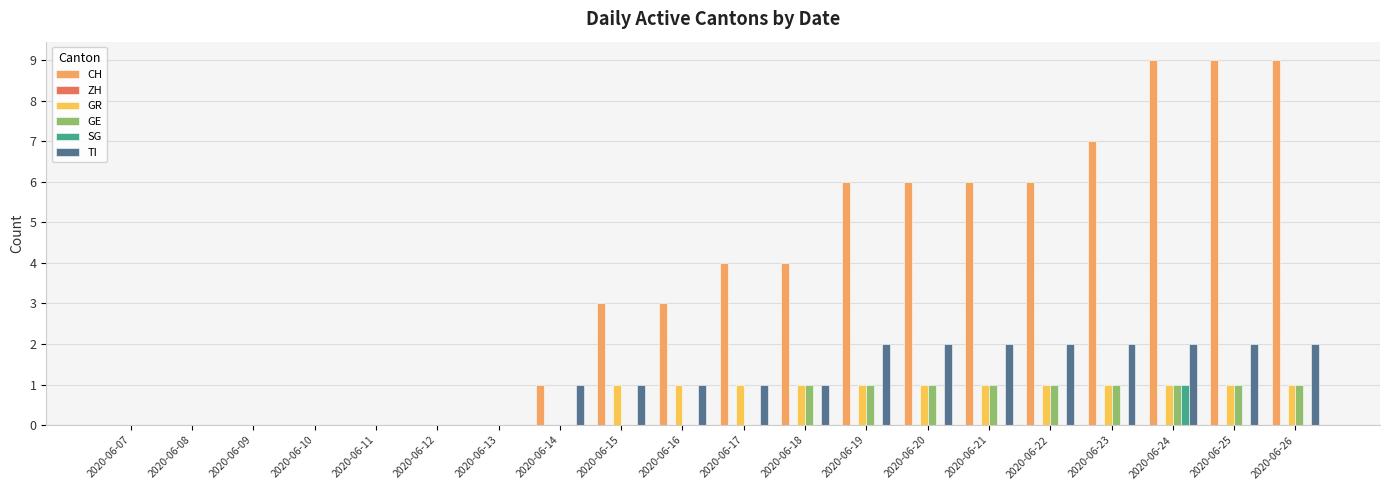

How many groups of bars are there?

20